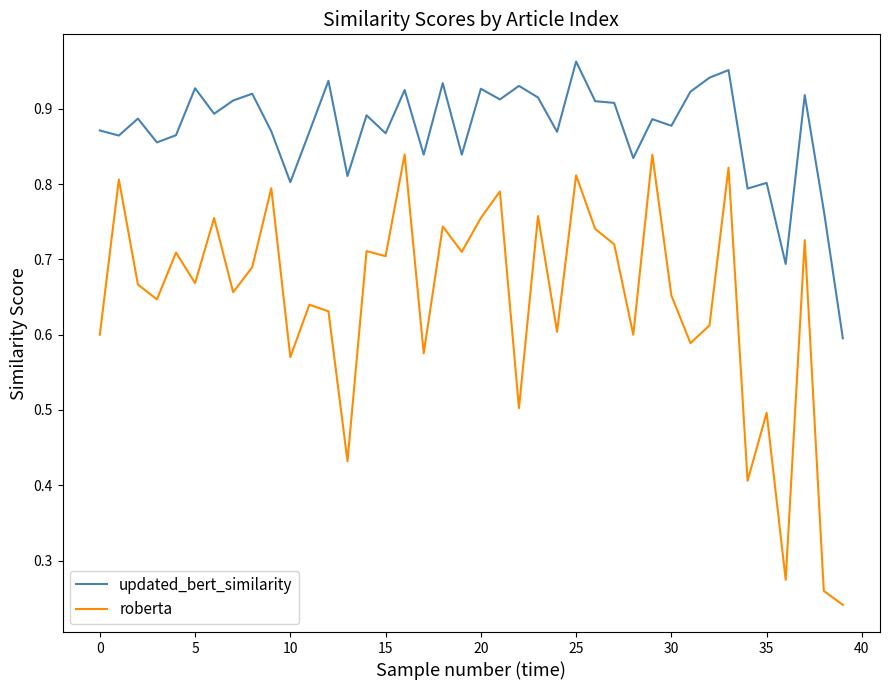

Which series has the widest spread of values?

roberta